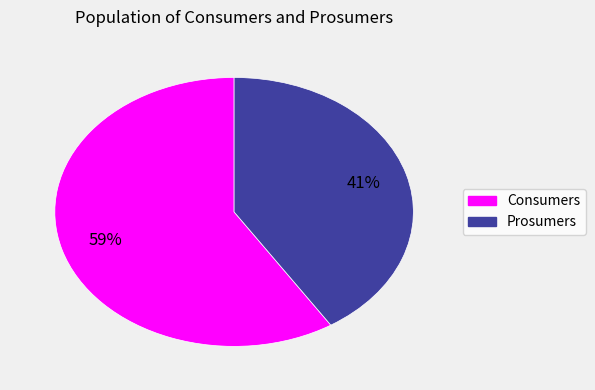

What percentage is the Prosumers slice, to the nearest percent?

41%